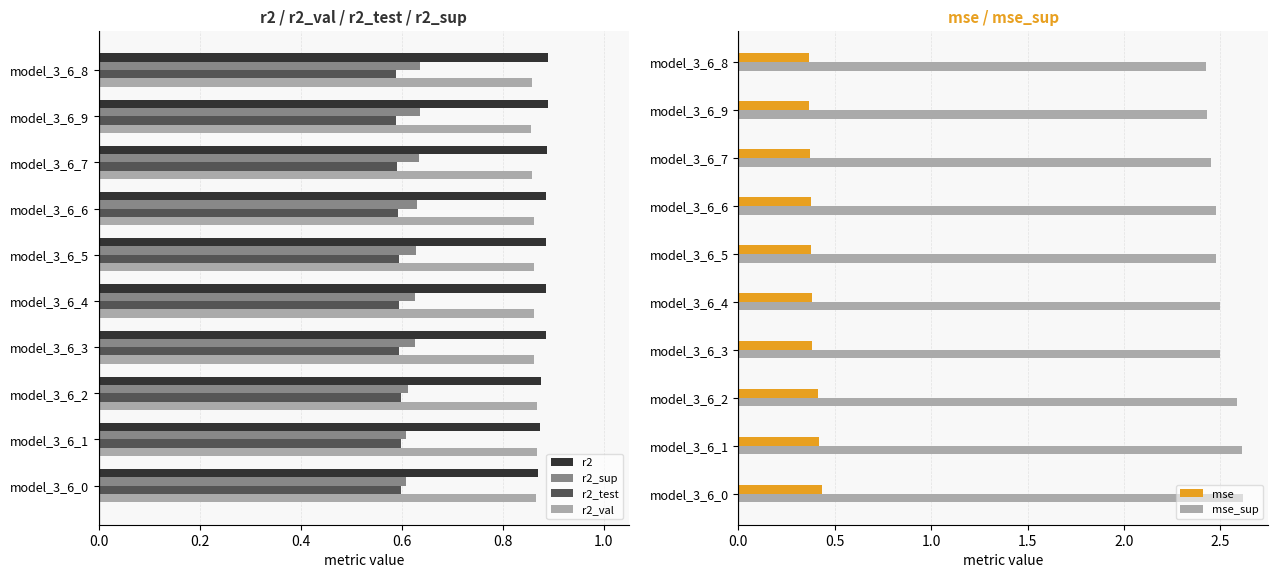

Is it true that r2_val equals 0.2 at model_3_6_4?

False